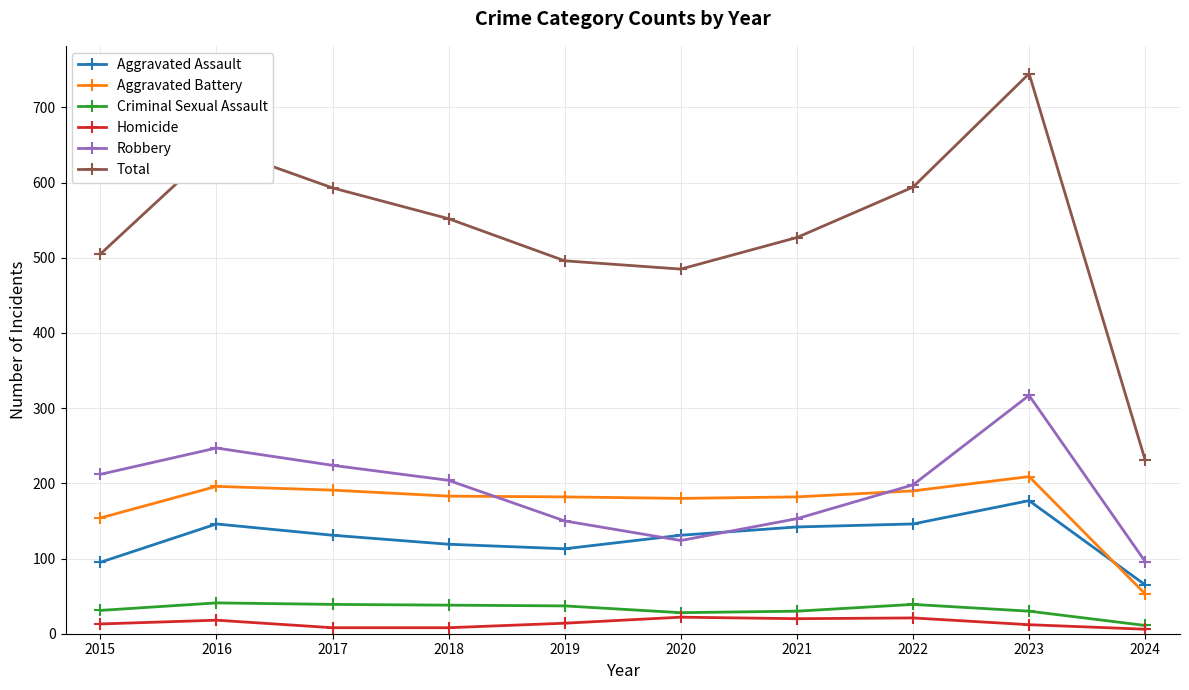

How many lines are shown in the chart?

6